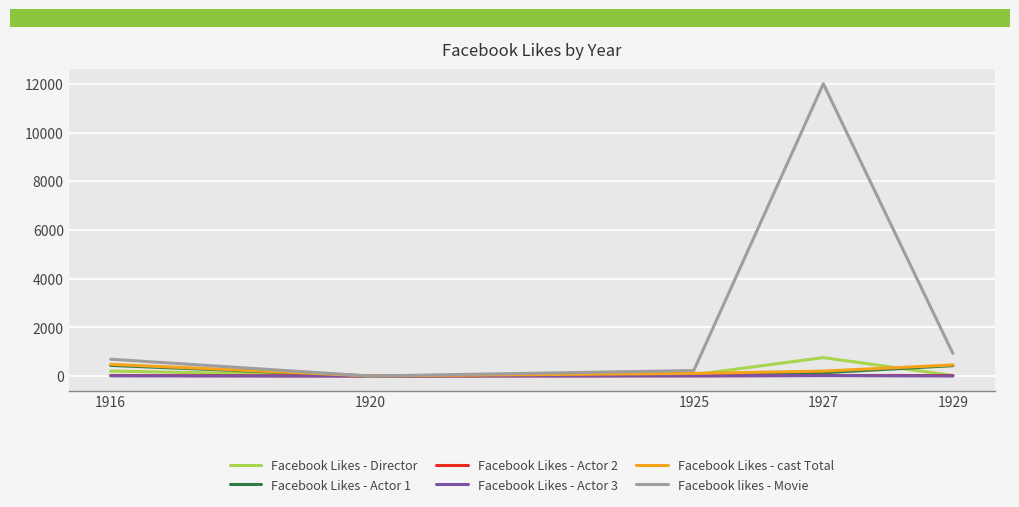

Which series has the largest range (max minus min)?

Facebook likes - Movie